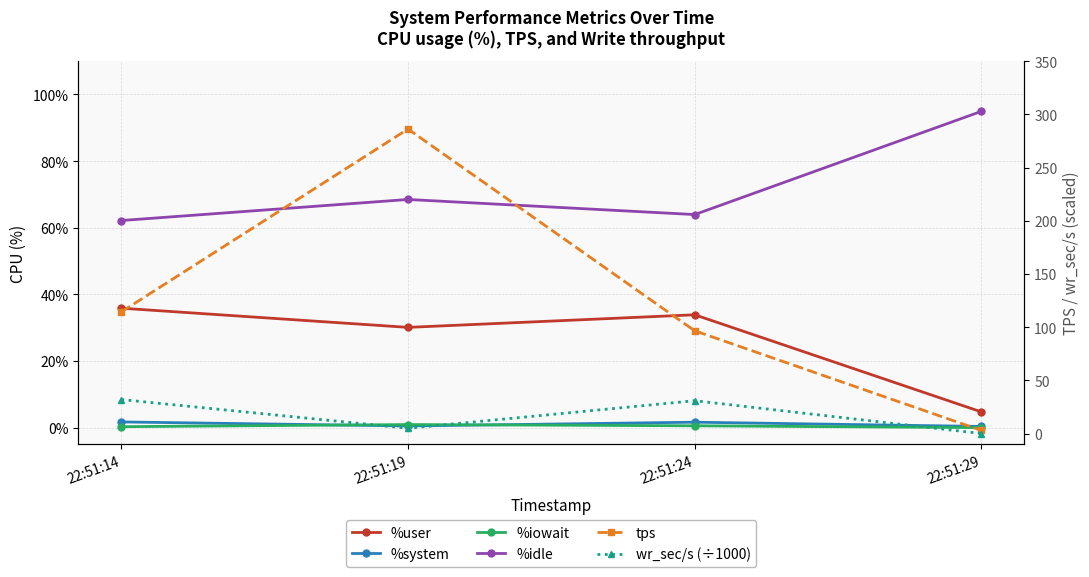

At which category is the sum across all series the highest?

22:51:19